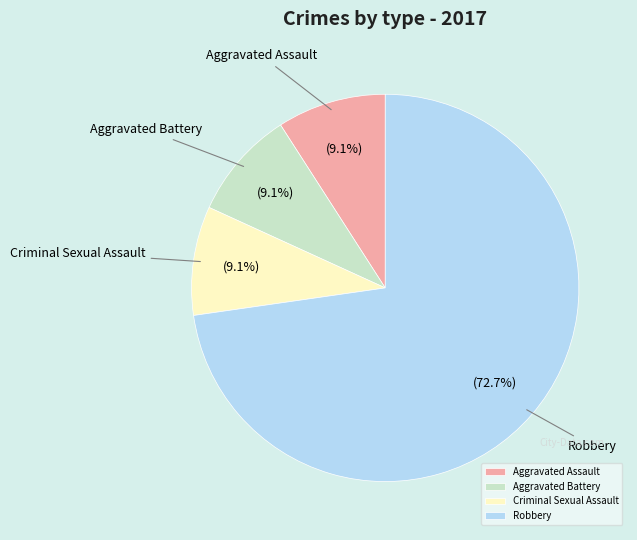

Which category has the biggest portion of the pie?

Robbery